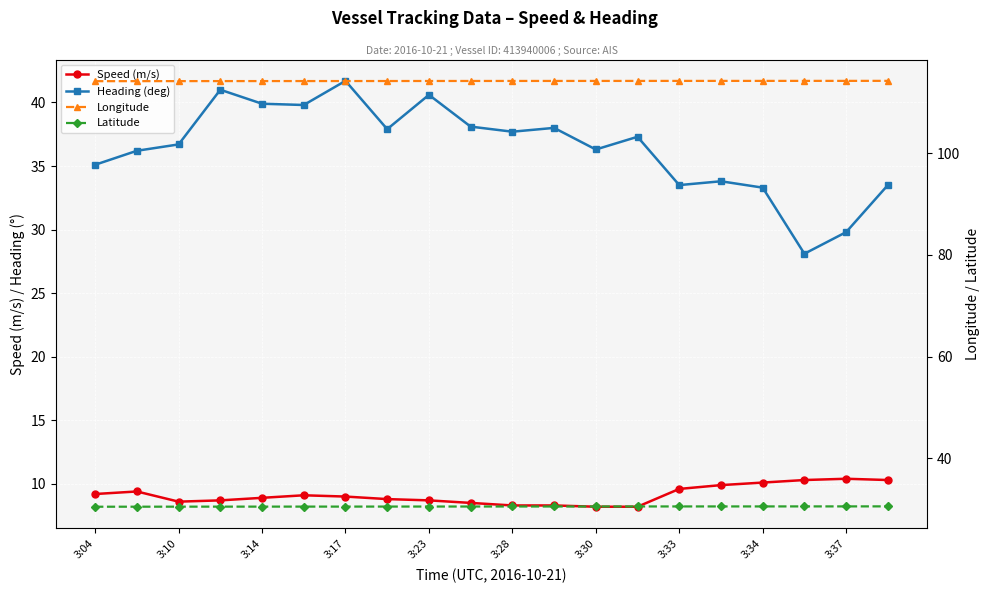

List the series in order of their peak value, lowest first.

Speed (m/s), Latitude, Heading (deg), Longitude